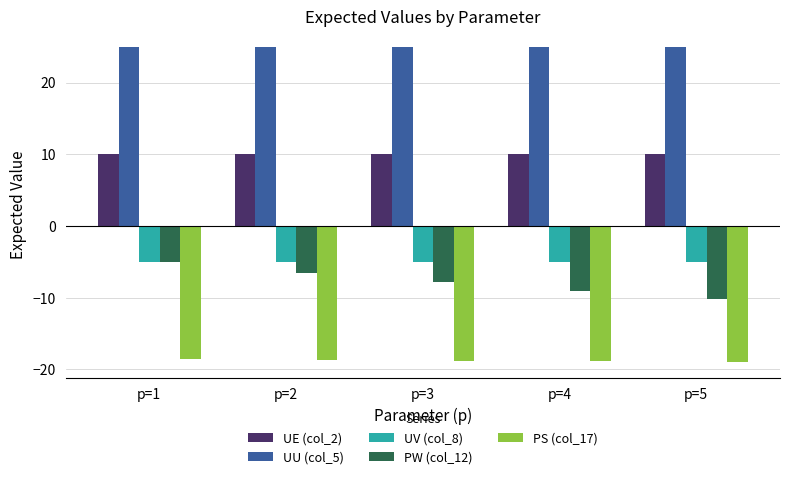

What is the maximum value shown in the chart?

25.0